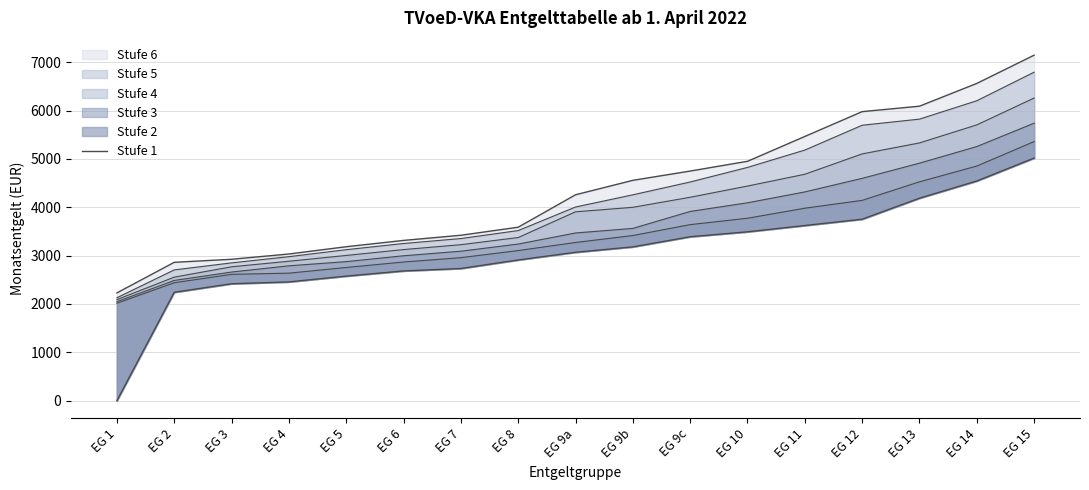

What is the difference between the second highest and minimum values?

4543.0